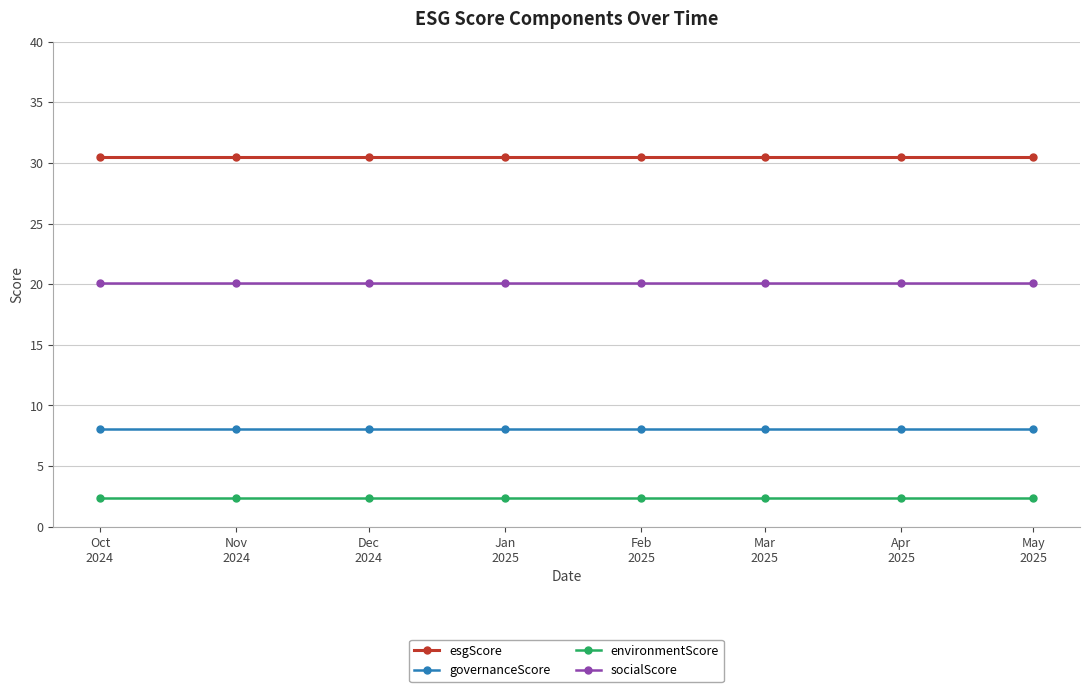

The value of environmentScore at Dec
2024 is 4.2. True or false?

False